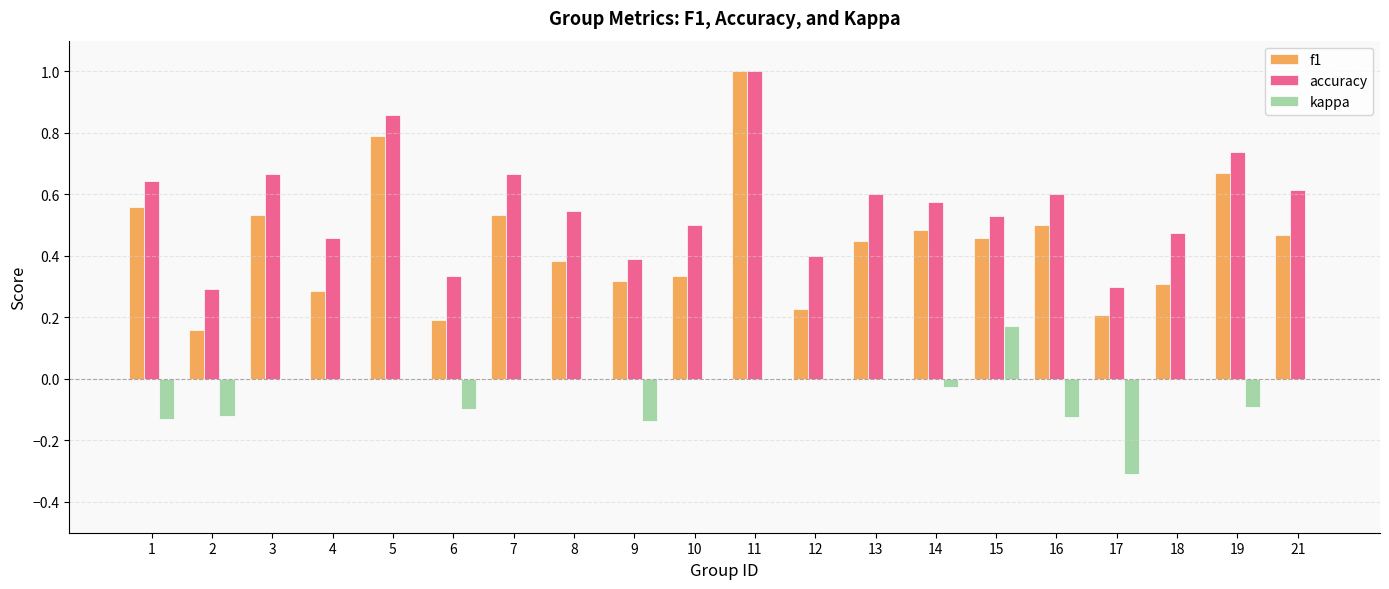

How many distinct data groups are displayed?

3